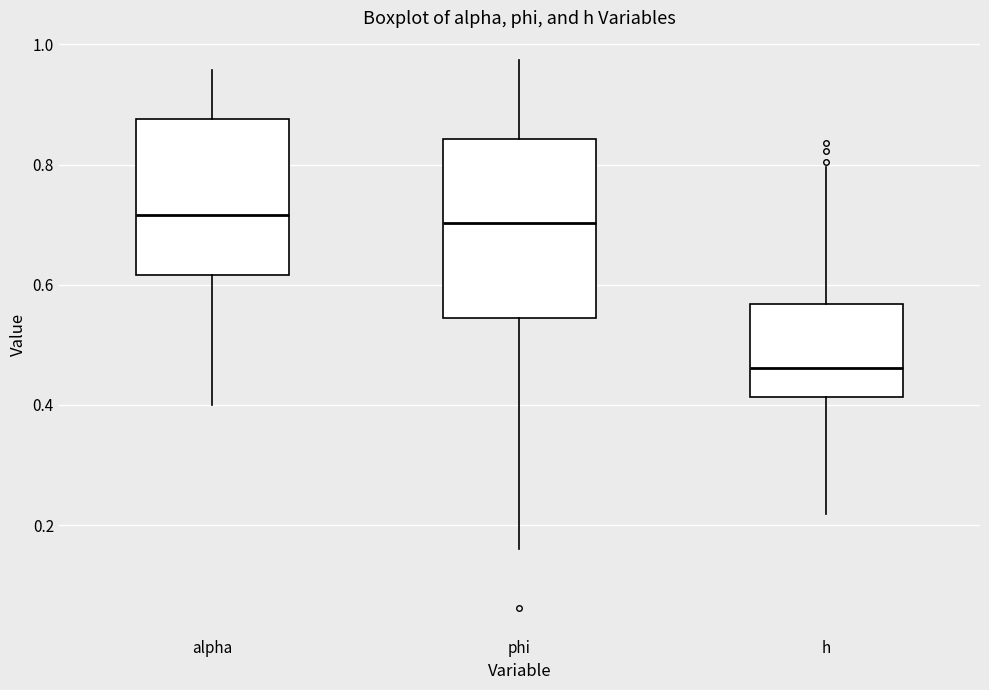

Reading left to right, read every box against the y-axis: the position of its median line, the range the box covers, and the ends of its whiskers. The values are not printed on the chart, so give them approximately, as read against the axis.

alpha: median 0.72, box 0.62 to 0.88, whiskers 0.40 to 0.96
phi: median 0.70, box 0.54 to 0.84, whiskers 0.16 to 0.98
h: median 0.46, box 0.42 to 0.56, whiskers 0.22 to 0.80